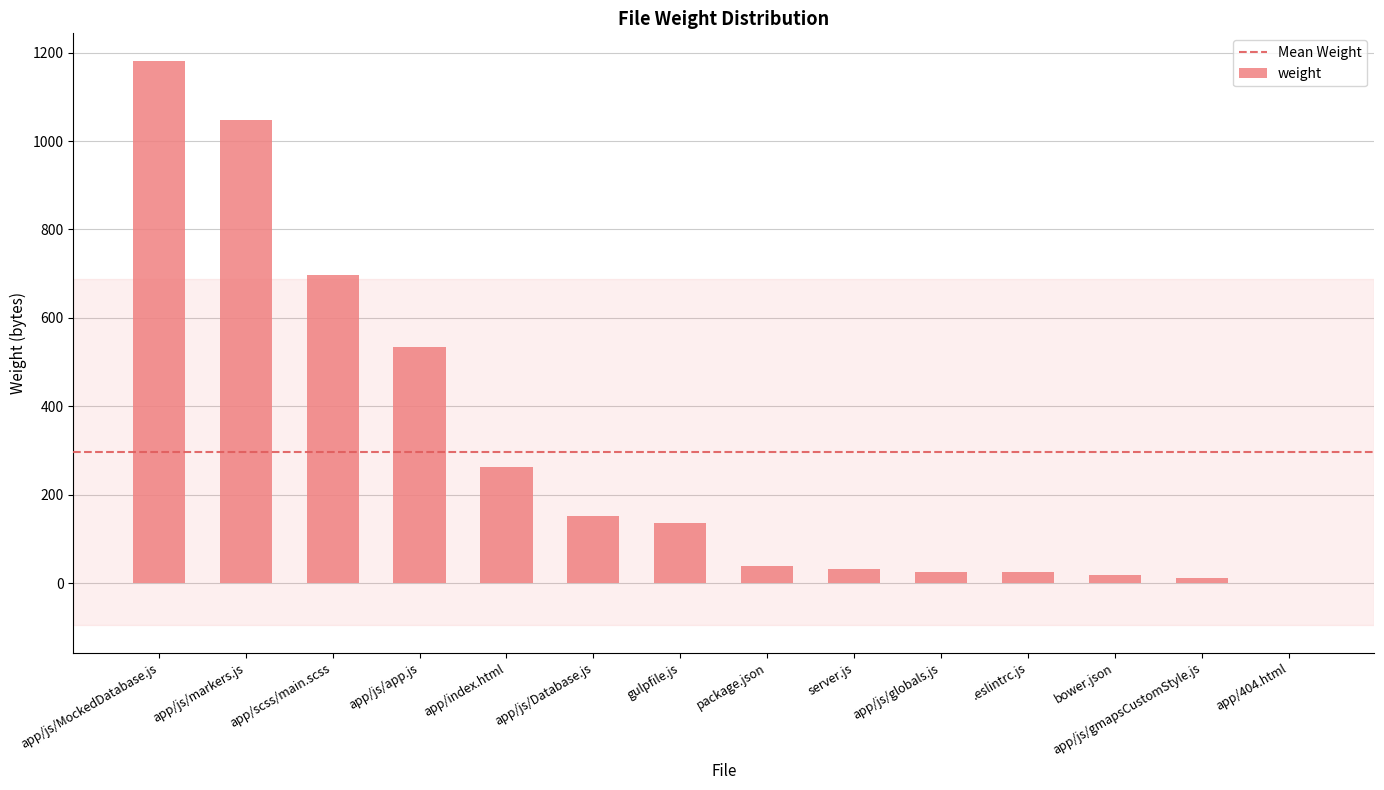

What is the sum of all values?

4160